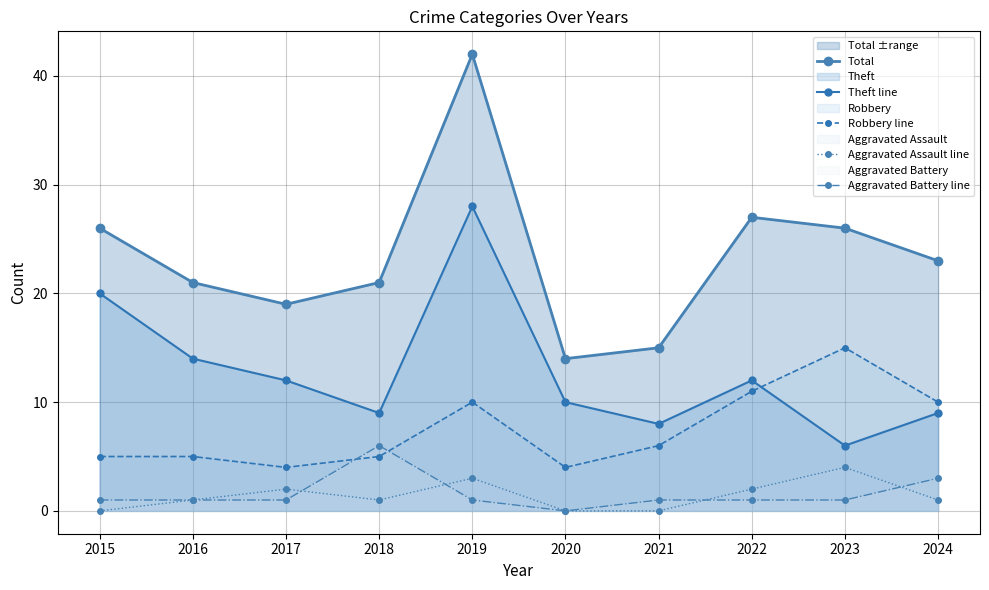

True or false: Theft line and Robbery line intersect in this chart.

True